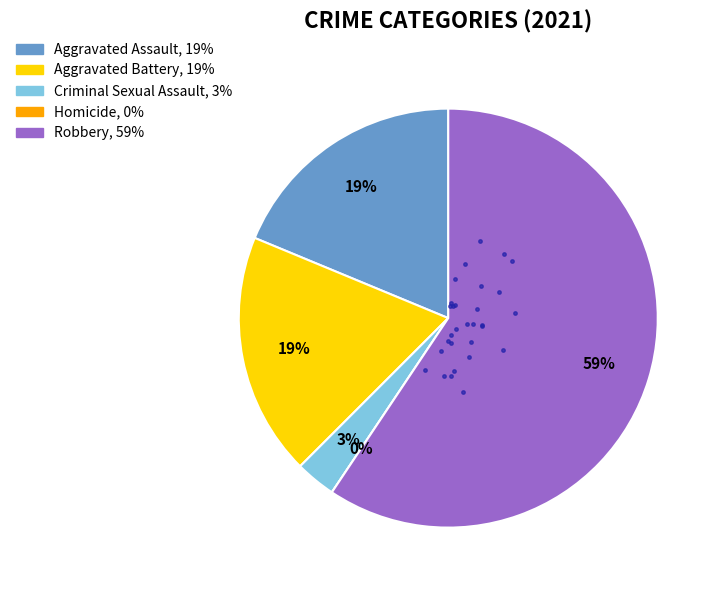

How many segments does this pie chart have?

5